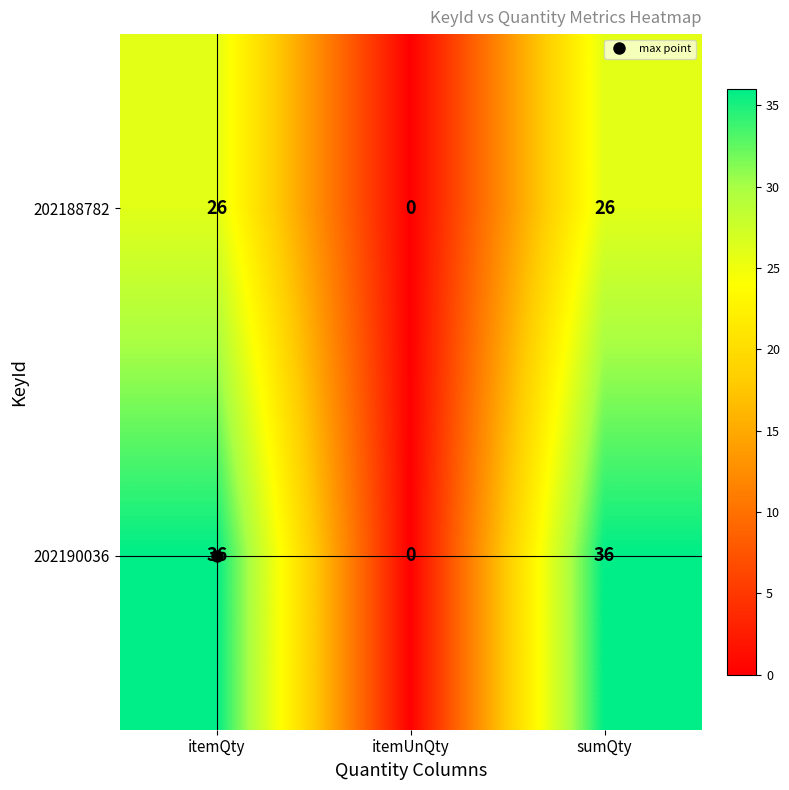

Rank the series by their average value, from lowest to highest.

202188782, 202190036